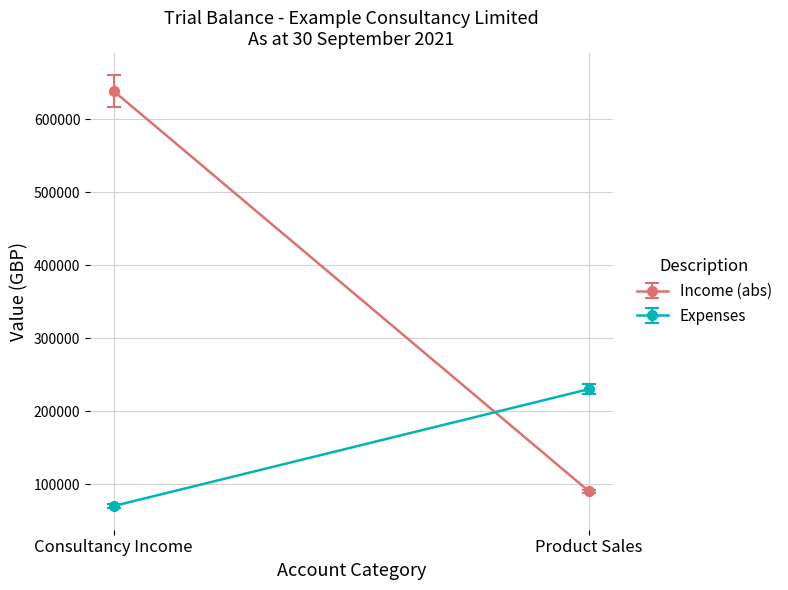

At Product Sales, list the series in order from largest to smallest.

Expenses, Income